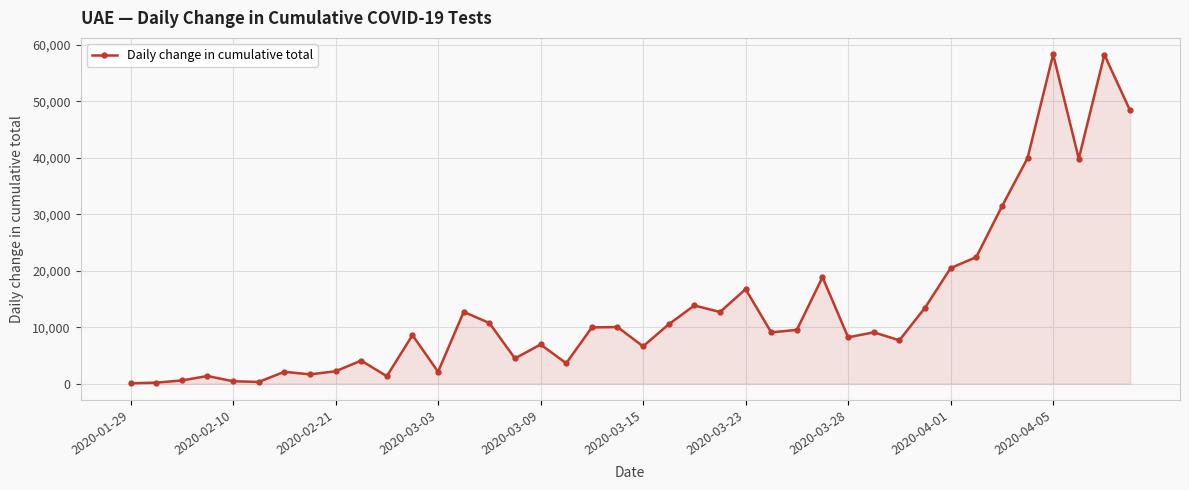

What is the greatest value displayed?

58348